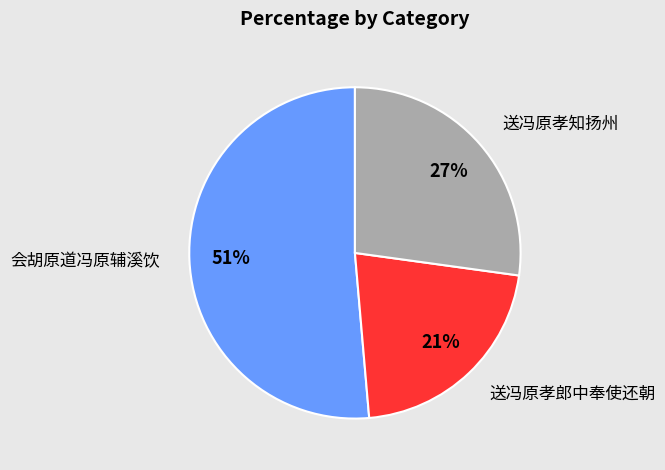

Count the number of slices in the pie.

3